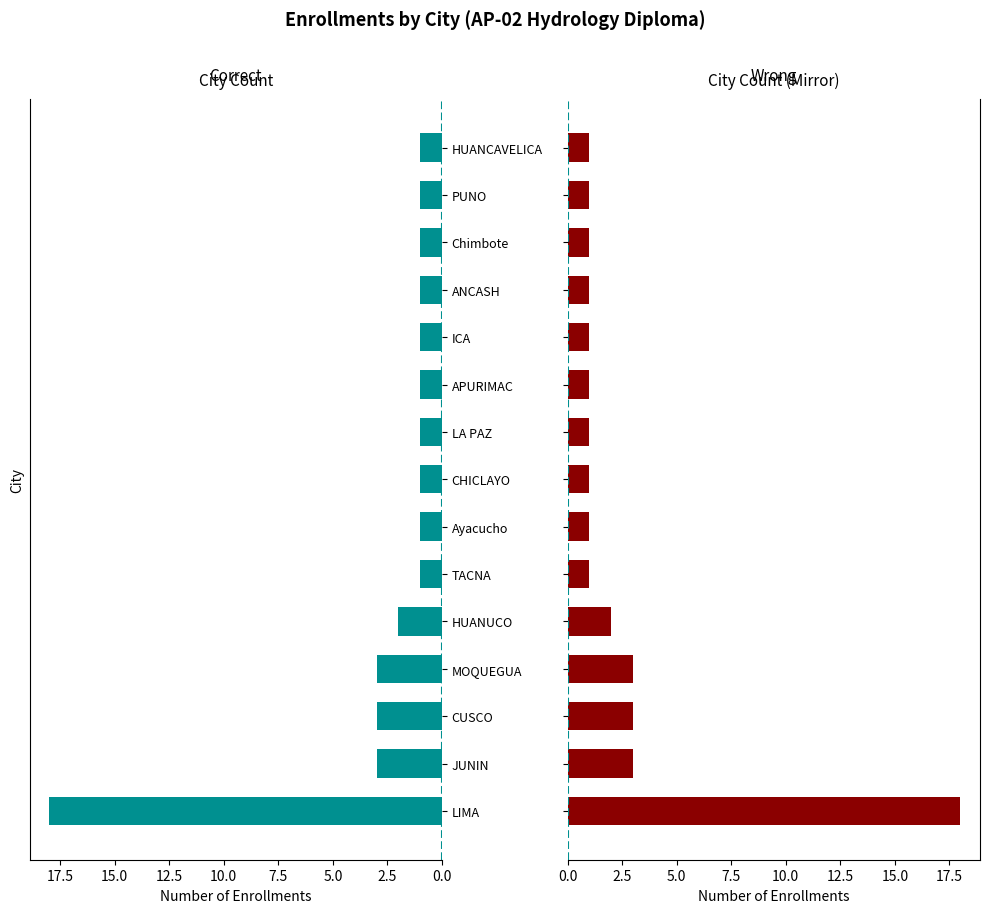

Which series changed the most between CUSCO and CHICLAYO?

Count